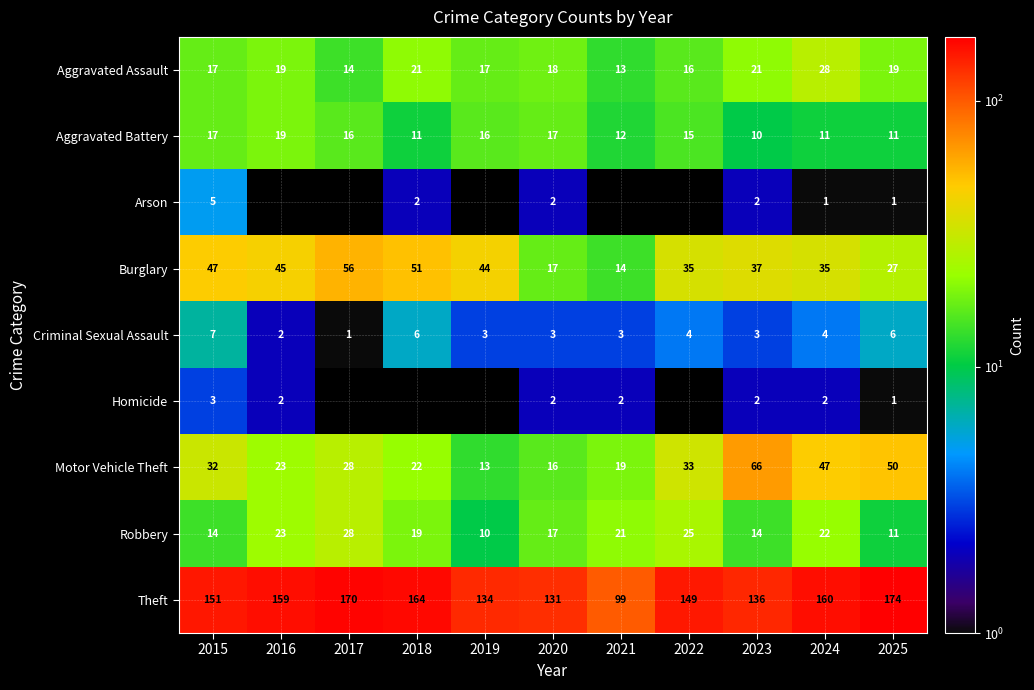

What is the average value of the Burglary series?

37